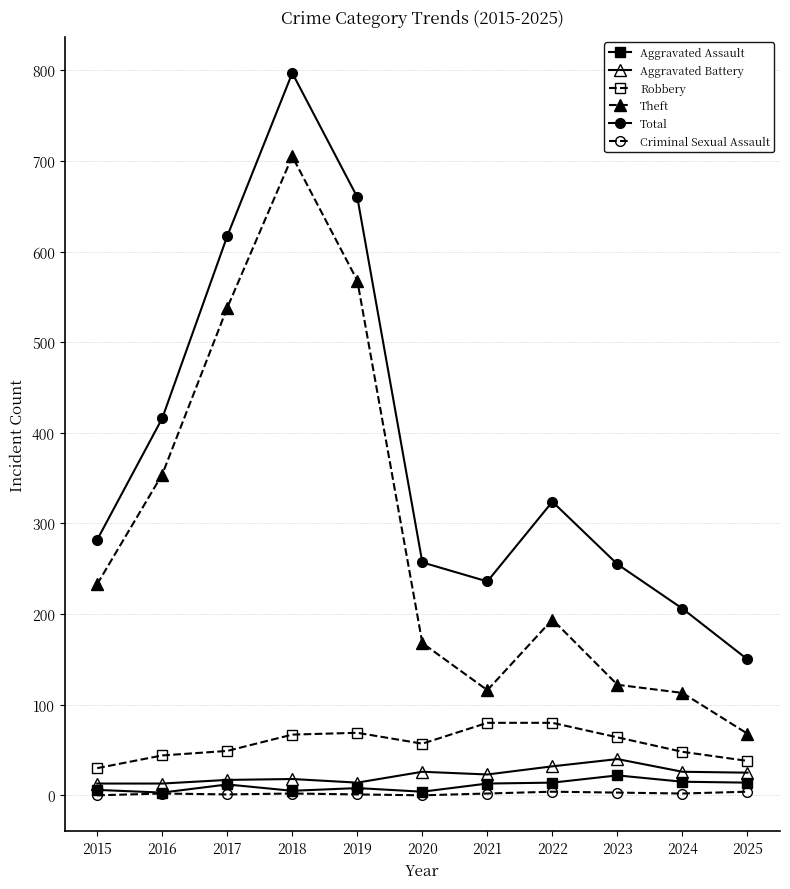

Does the chart have visible grid lines?

Yes